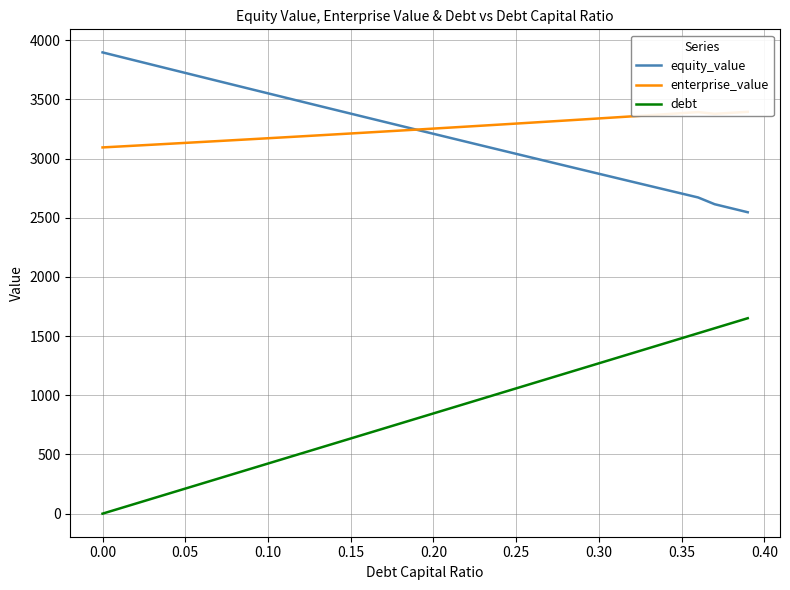

True or false: equity_value and debt cross at least once.

False